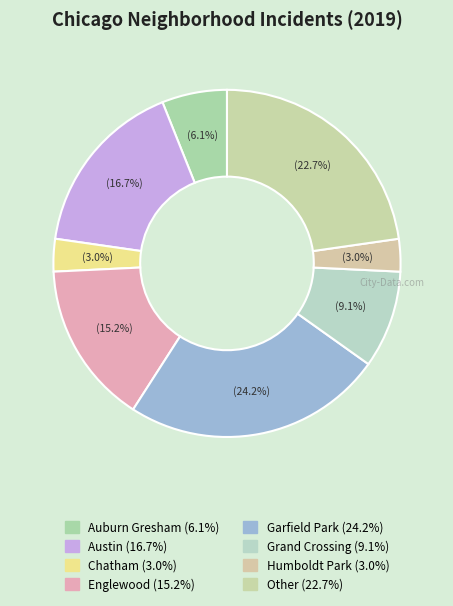

Which category has the smallest portion of the pie?

Chatham